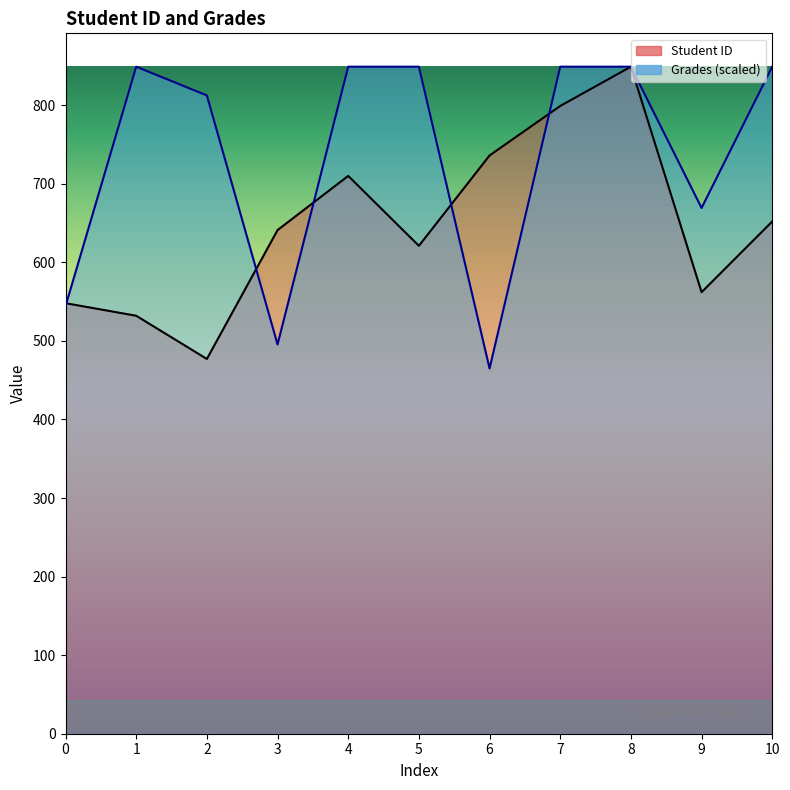

What is the sum of all Grades values?

8080.2